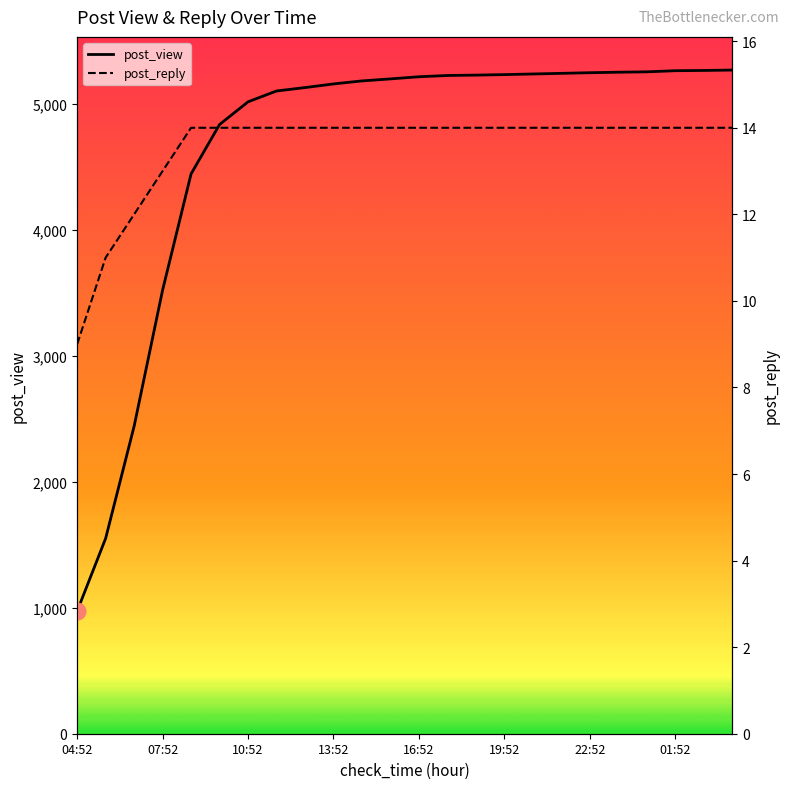

True or false: post_reply and post_view cross at least once.

False